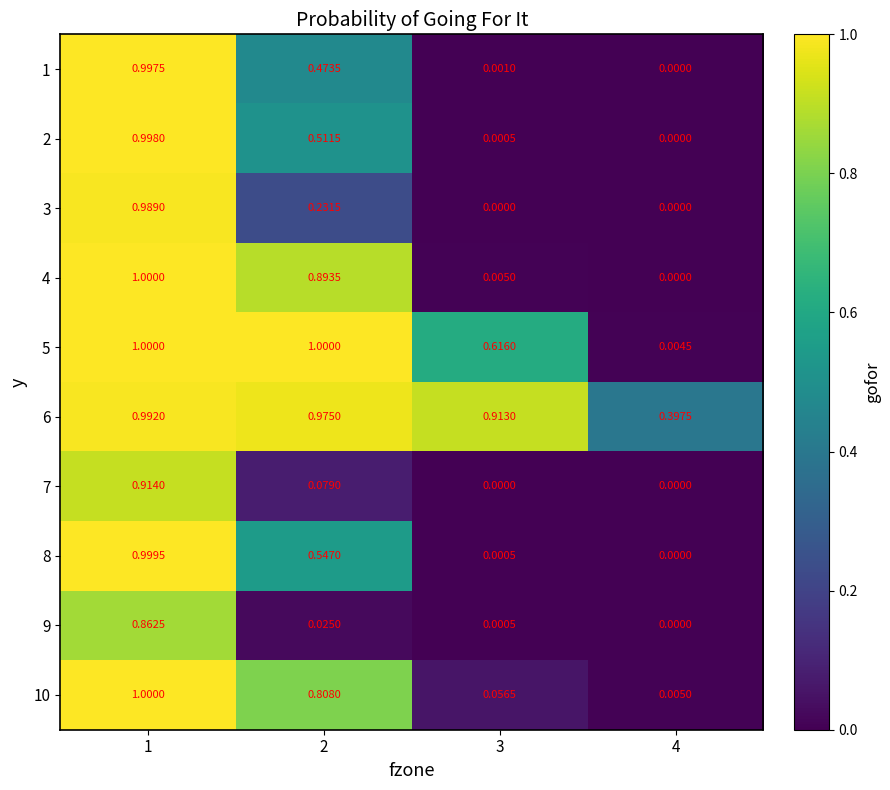

Is the value of 8 at 4 greater than the value of 5 at 3?

No